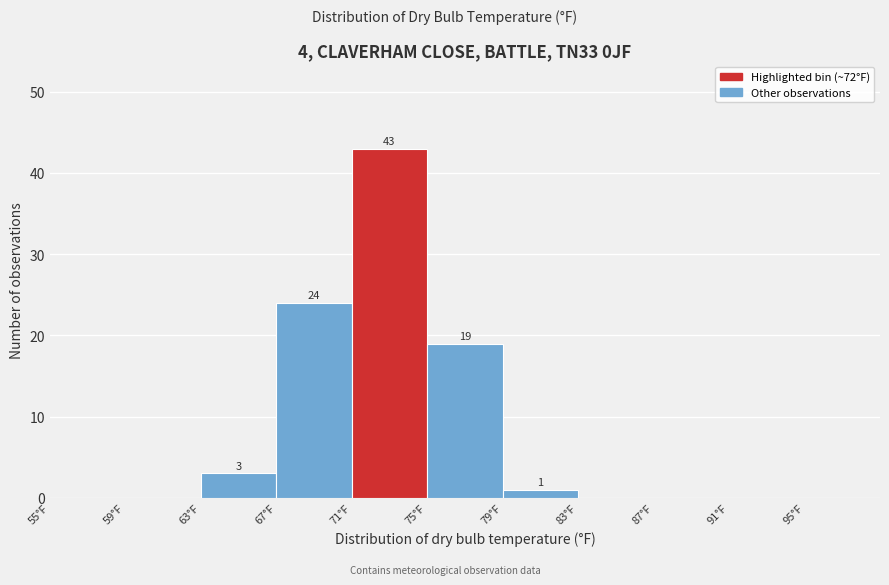

Over which range of the x-axis is the bar tallest?

71 to 75